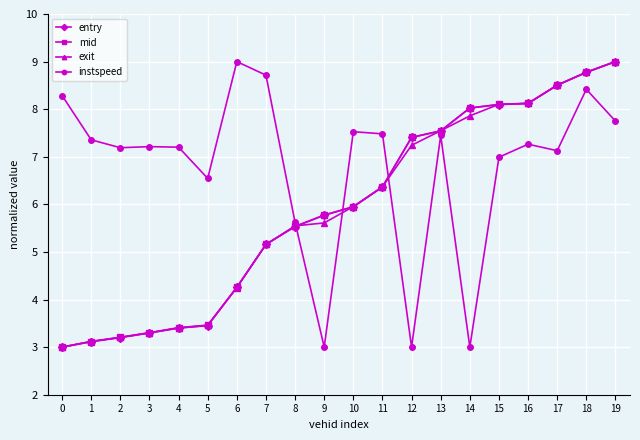

How many intersections are there between instspeed and entry?

3